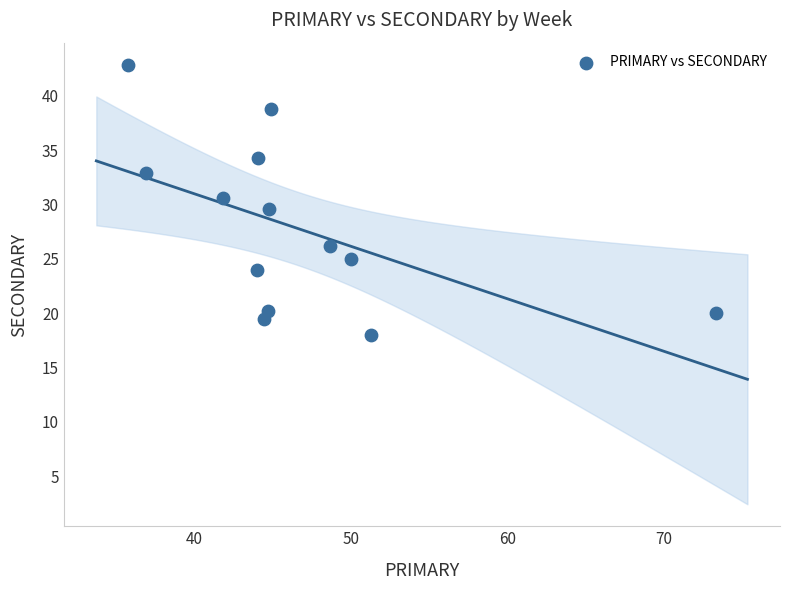

What is the range of Y values (max minus min)?

24.9